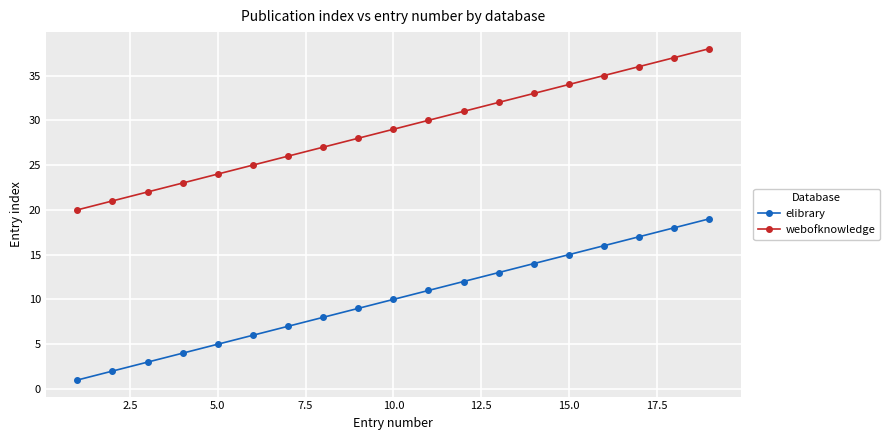

True or false: elibrary and webofknowledge intersect in this chart.

False